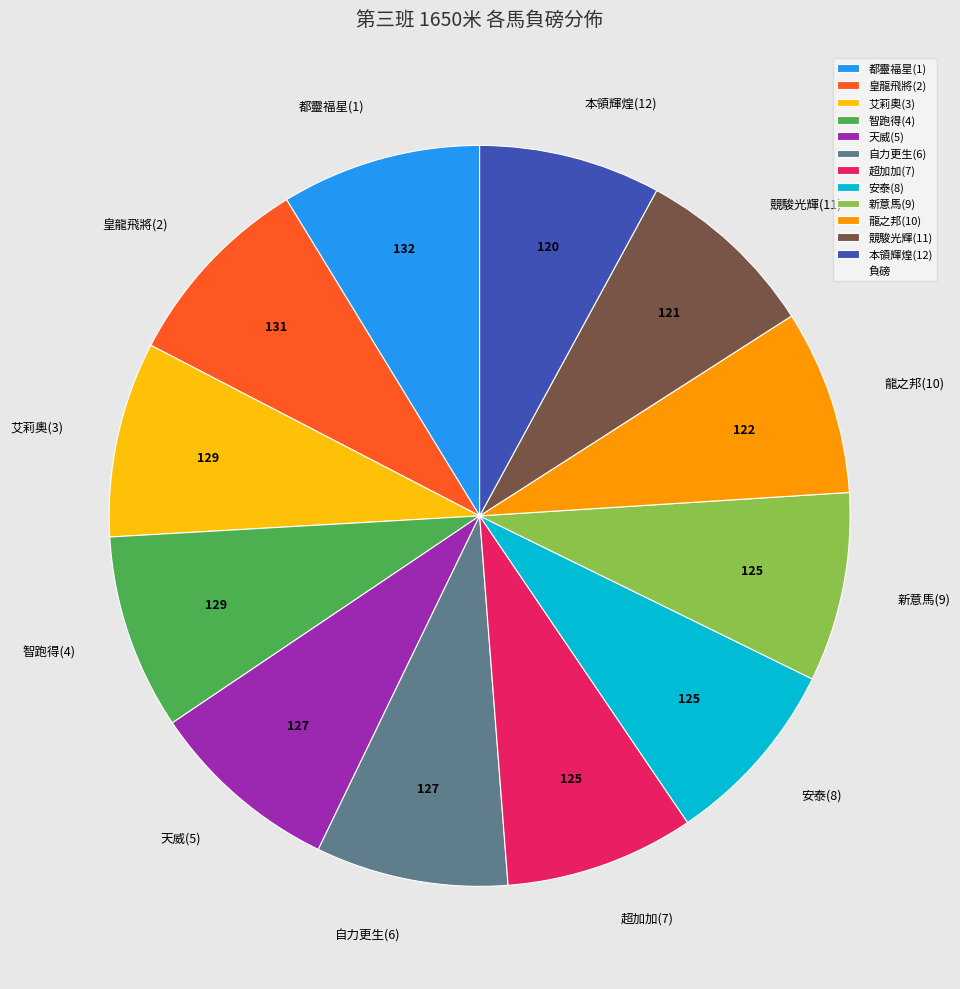

How many slices are in this pie chart?

12